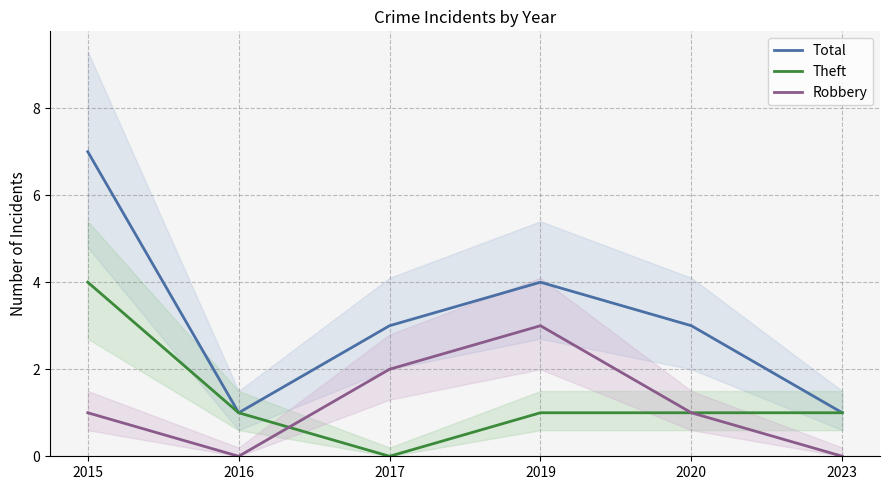

Reading left to right, list all the values displayed in this chart.

Total: 7	1	3	4	3	1
Theft: 4	1	0	1	1	1
Robbery: 1	0	2	3	1	0